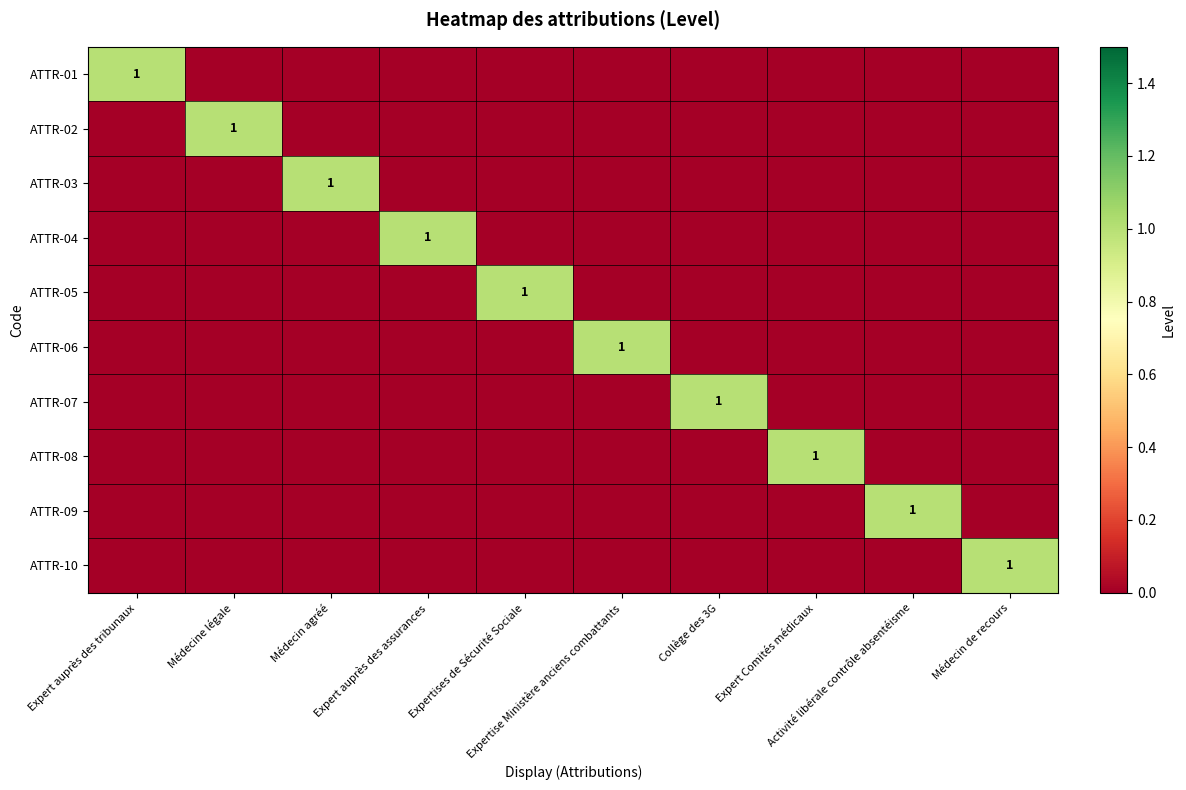

List the series in order of their peak value, highest first.

ATTR-01, ATTR-02, ATTR-03, ATTR-04, ATTR-05, ATTR-06, ATTR-07, ATTR-08, ATTR-09, ATTR-10